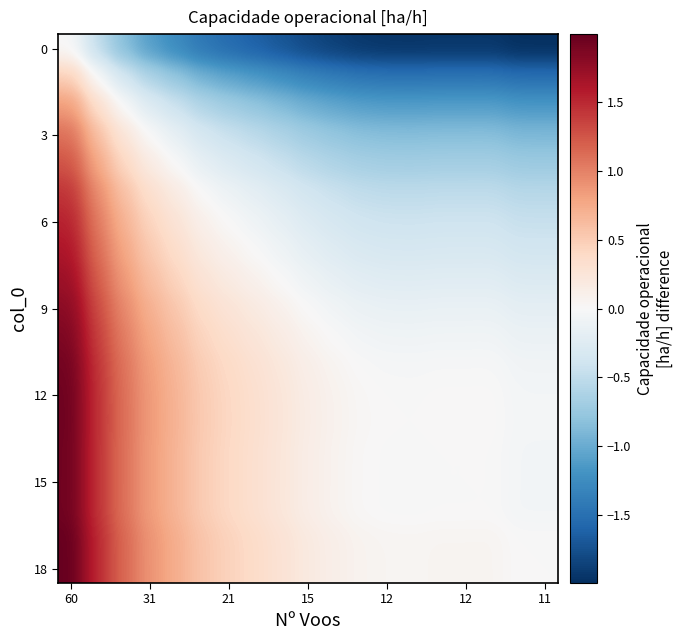

Which series has the largest total across all categories?

18